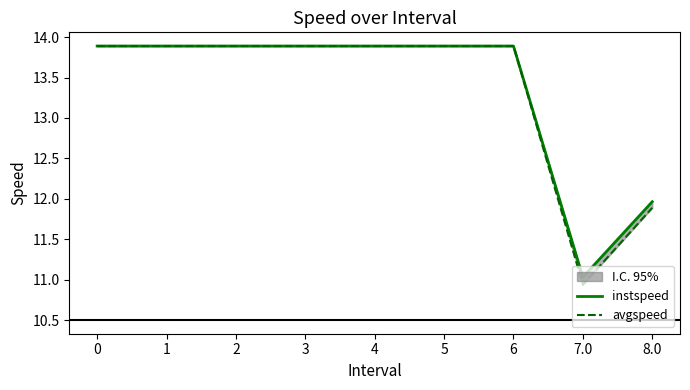

Which series changed the most between 1 and 4?

instspeed